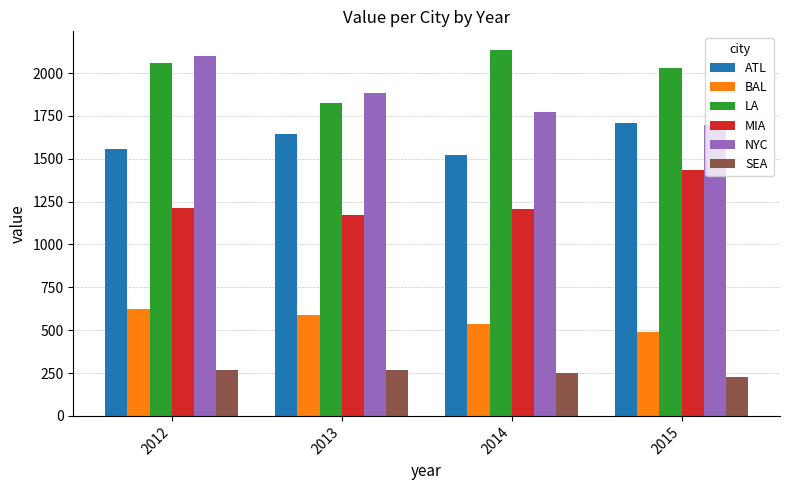

List the series in order of their peak value, lowest first.

SEA, BAL, MIA, ATL, NYC, LA